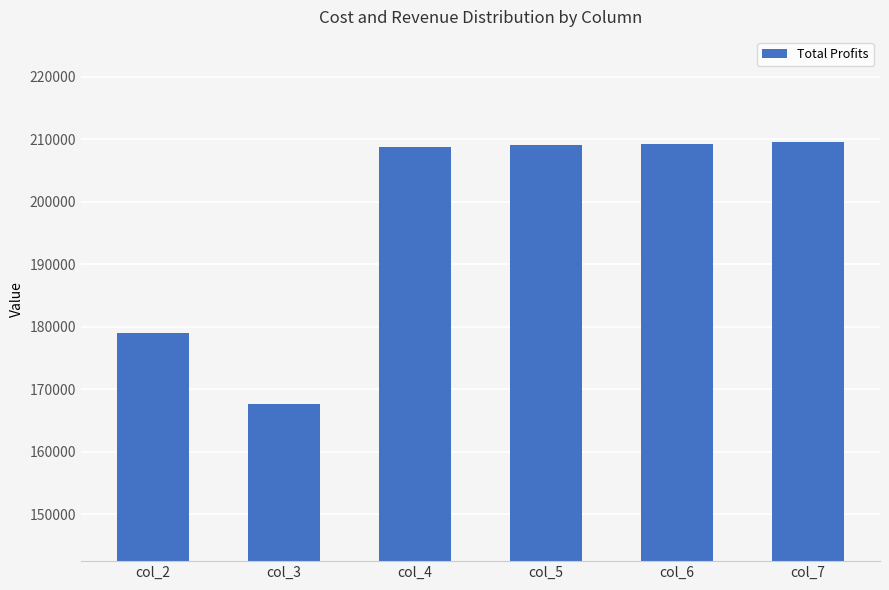

What is the value of the 4th bar from the left?

209001.3